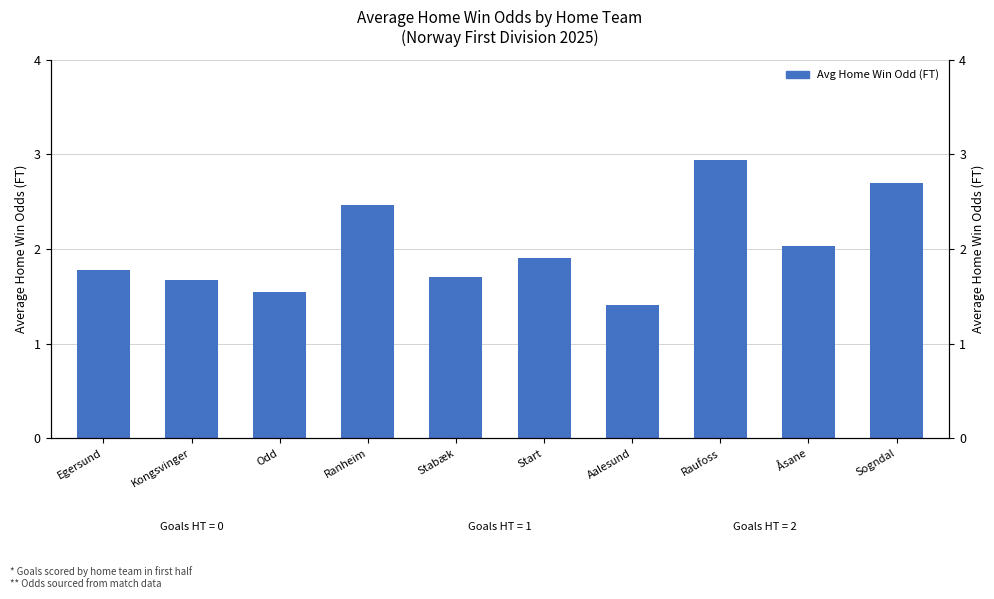

Is it true that the value at Raufoss is 4.4?

False